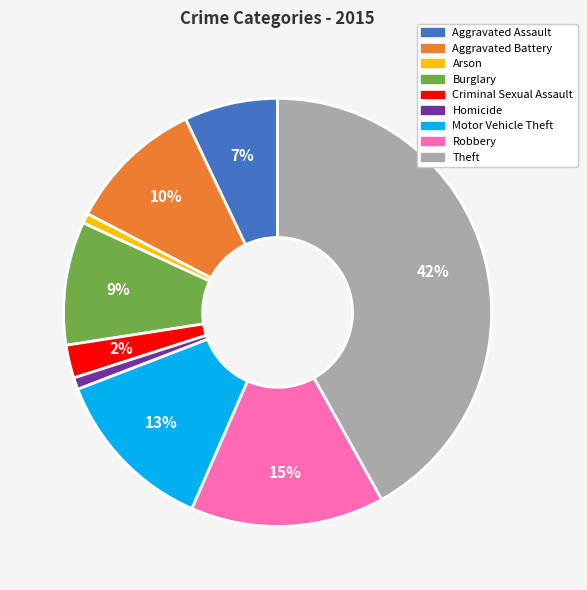

Is the sum of Motor Vehicle Theft and Homicide greater than half?

No